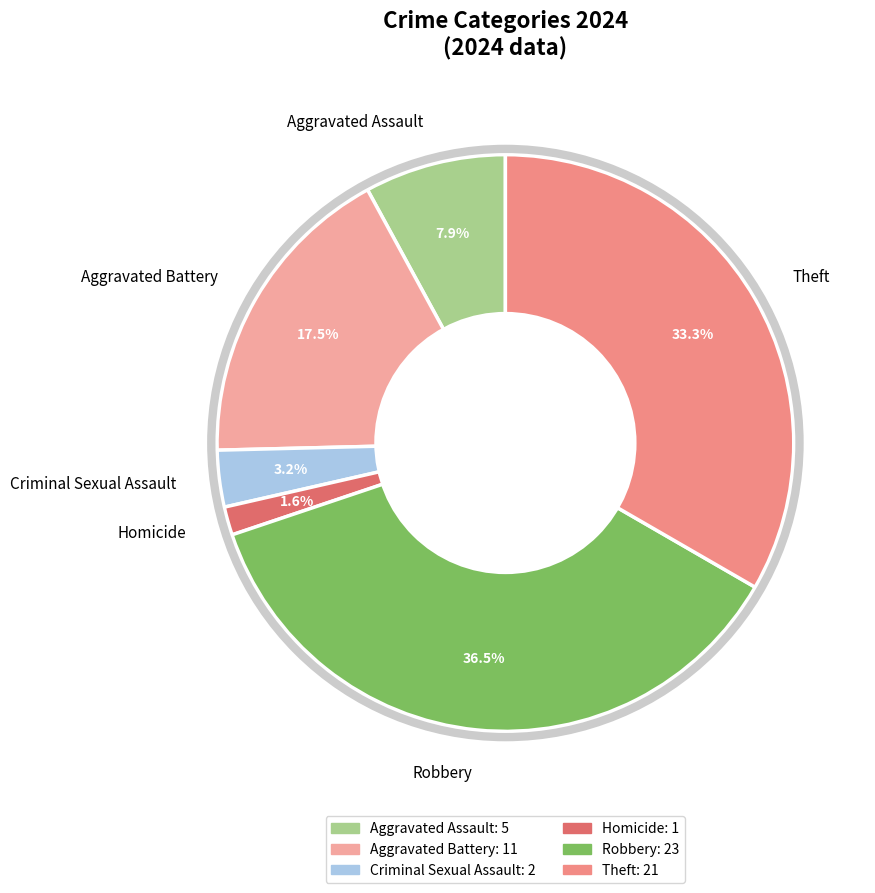

The Theft slice represents 33% of the pie. True or false?

True